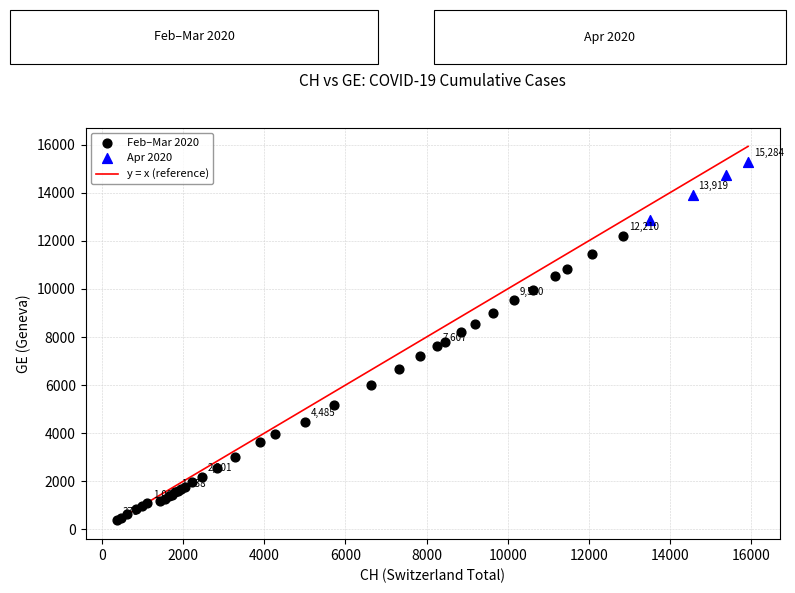

Which series contains the lowest Y value?

Feb–Mar 2020